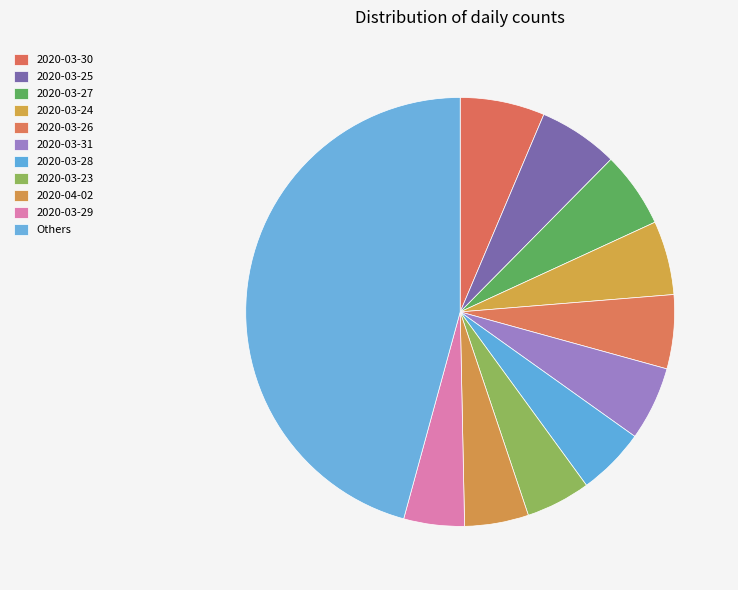

How many segments does this pie chart have?

11